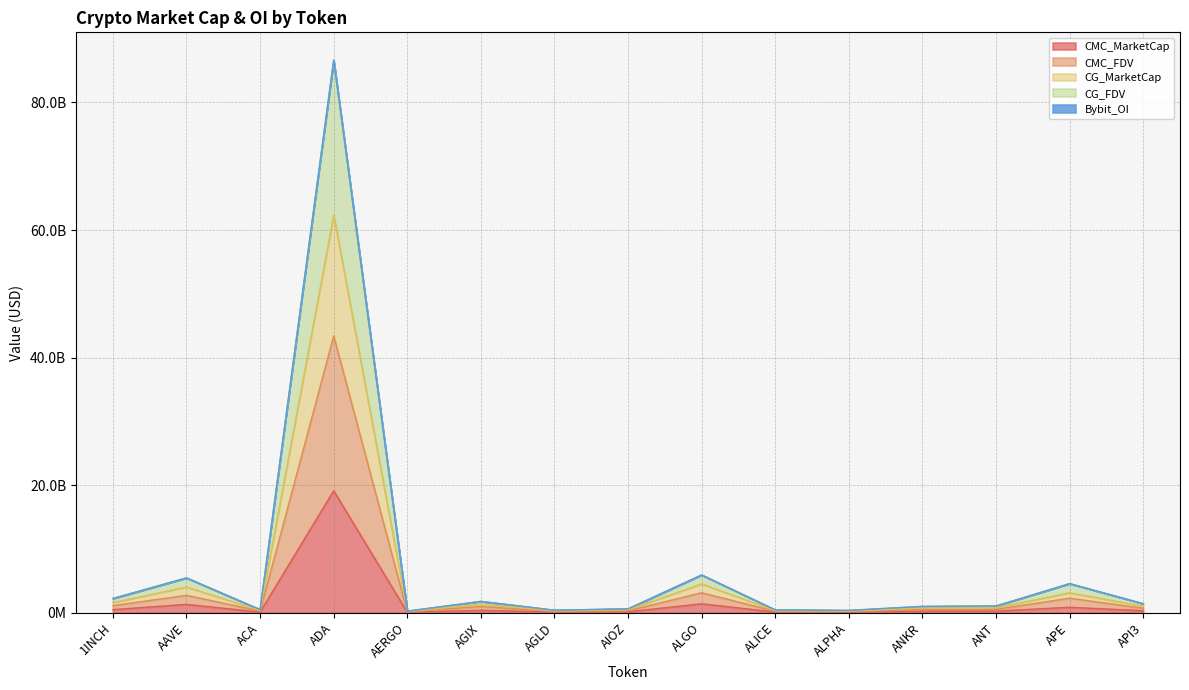

What is the maximum value shown in the chart?

86667881273.3